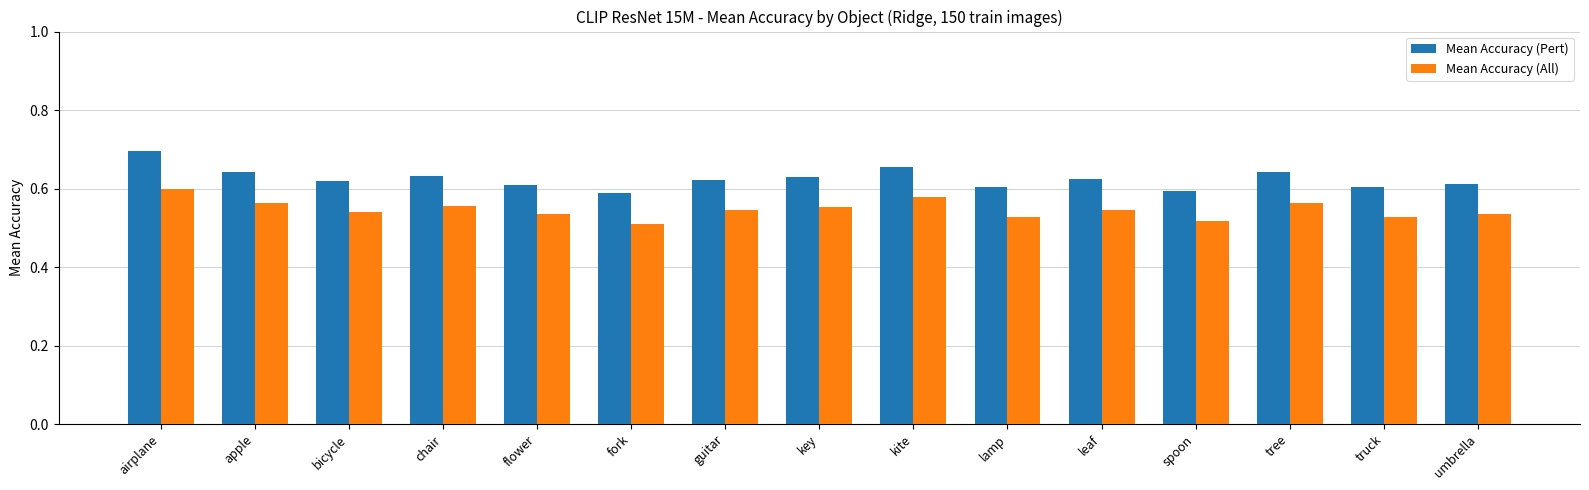

Count the Mean Accuracy (Pert) values in the range 0 to 1.

15